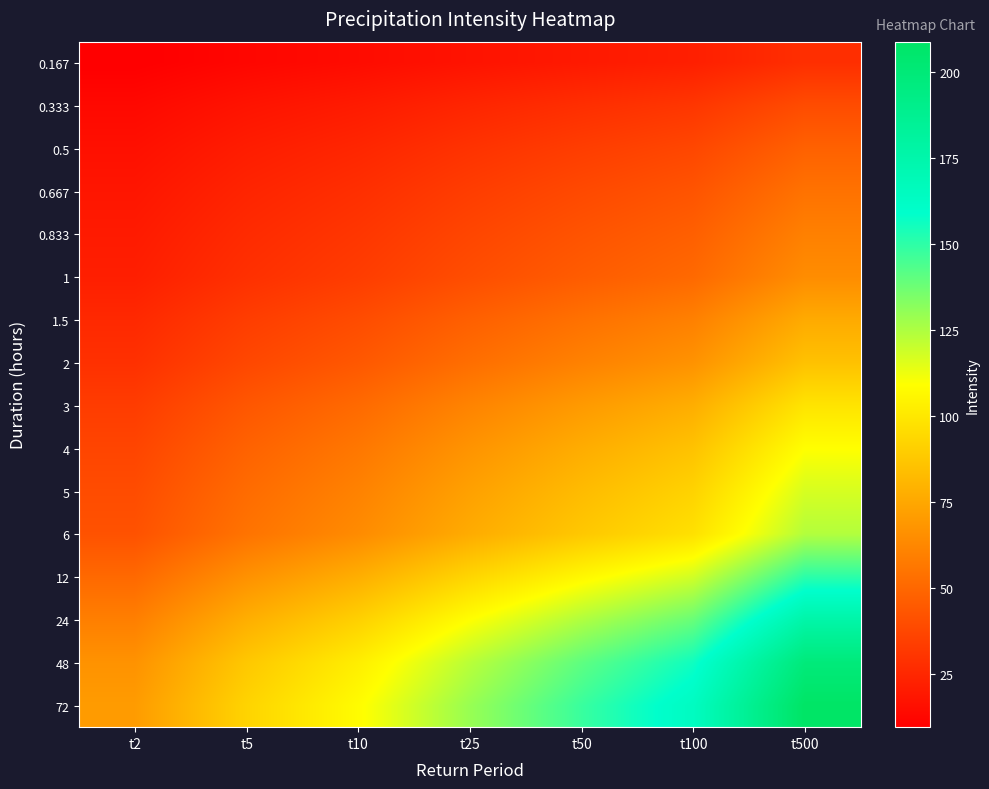

At how many categories does at least one series exceed 153?

2